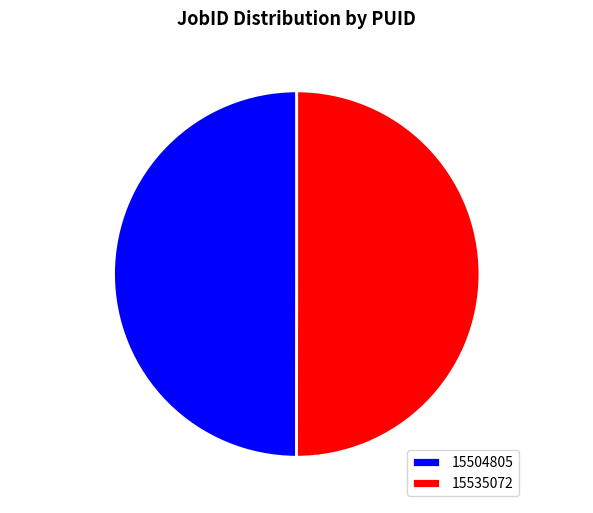

How many segments does this pie chart have?

2